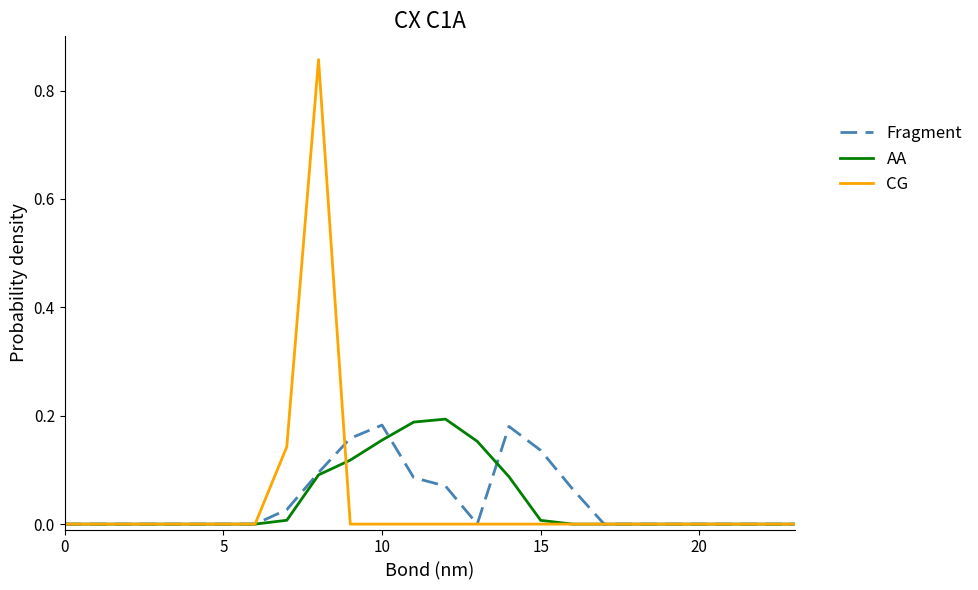

Which series has the largest range (max minus min)?

CG